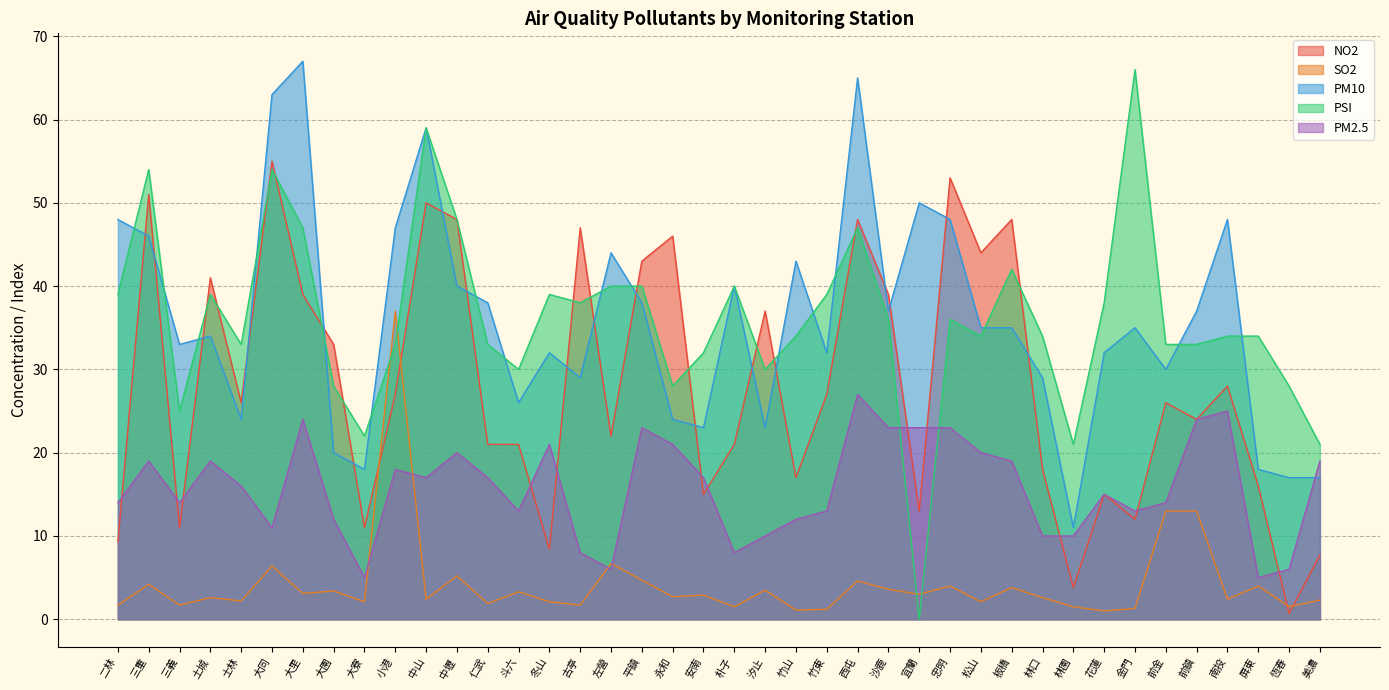

At which category is the sum across all series the highest?

西屯